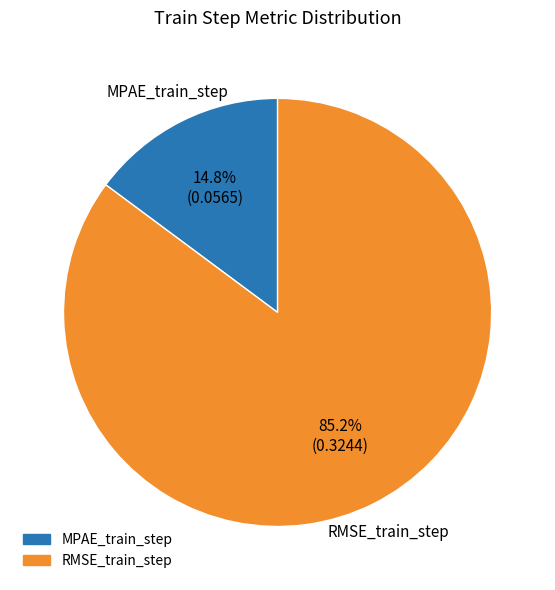

How many slices are in this pie chart?

2